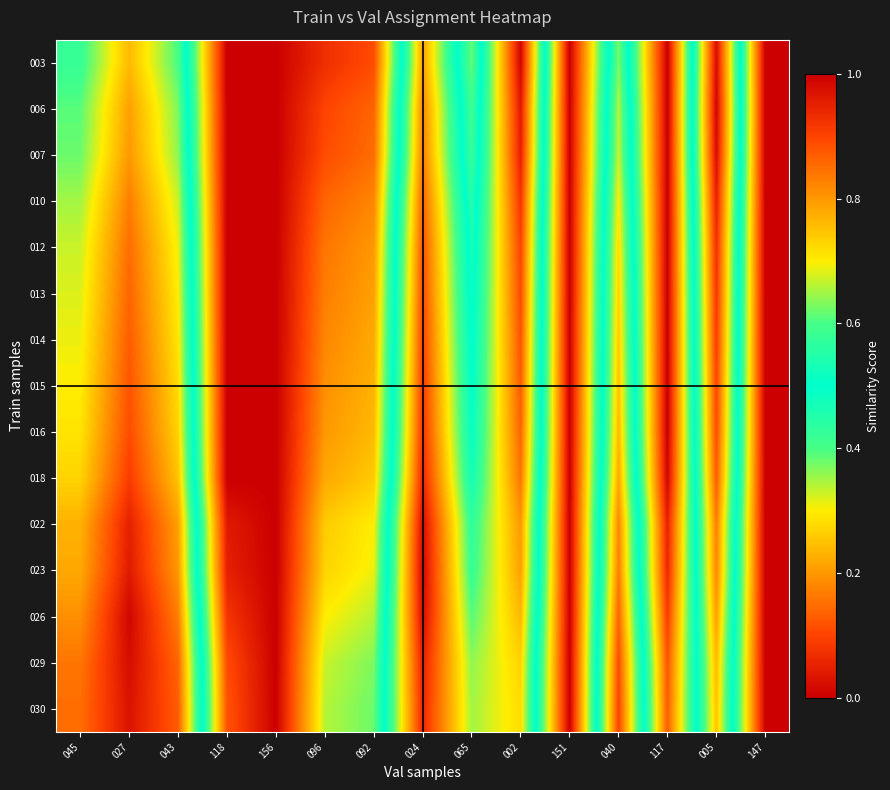

What is the maximum value shown in the chart?

1.0